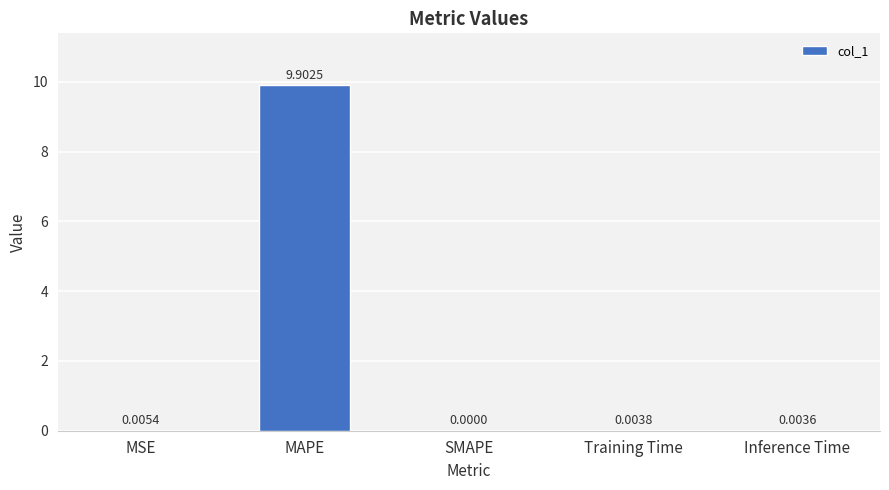

Are the bars horizontal?

No